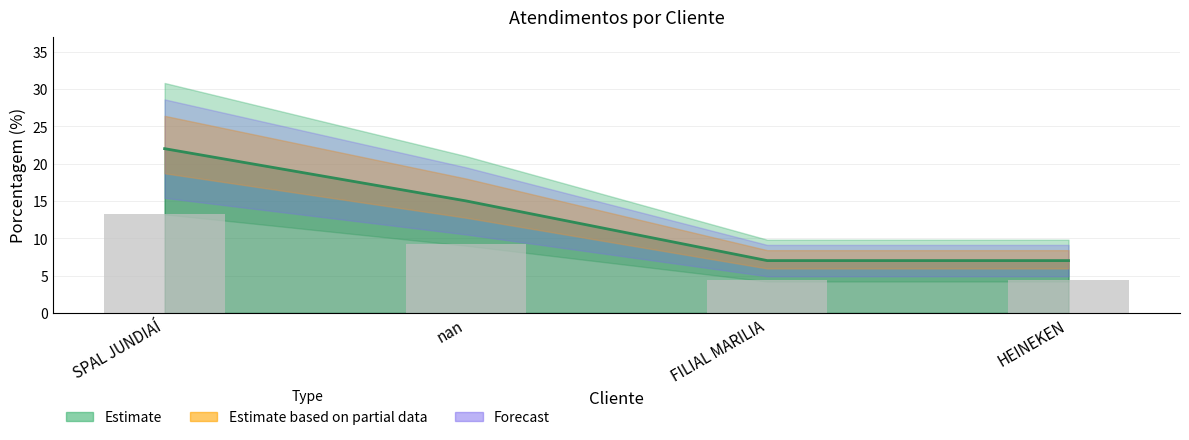

What is the ratio of the value at nan to the value at HEINEKEN?

2.1